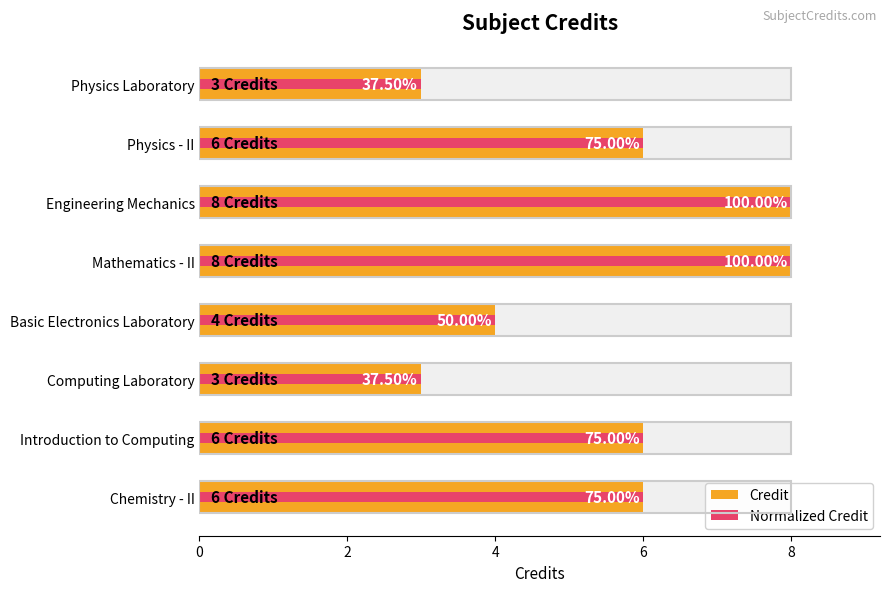

Reading left to right, list all the values displayed in this chart.

Credit: 6	6	3	4	8	8	6	3
Normalized Credit: 6	6	3	4	8	8	6	3